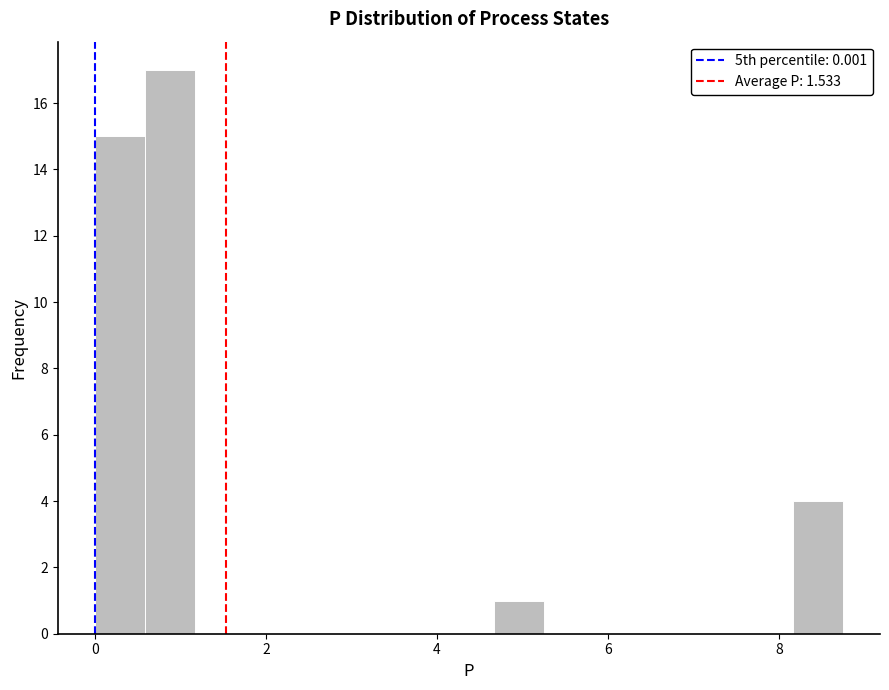

Read against the x-axis, roughly where is the centre of the tallest bar?

0.8